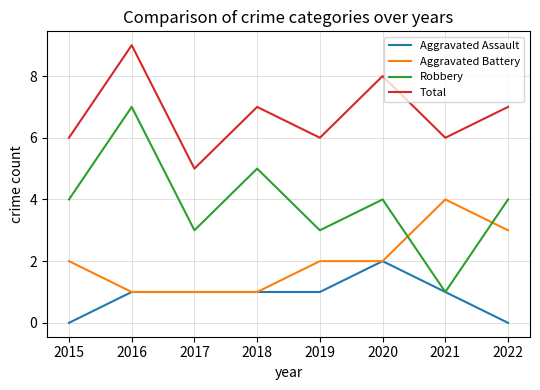

How many lines are shown in the chart?

4